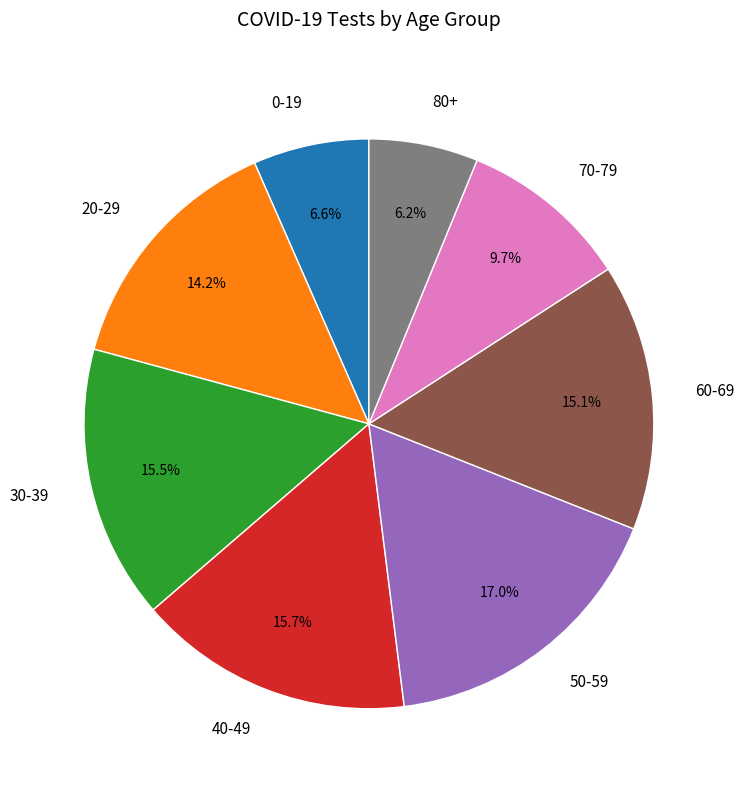

To the nearest percent, what is the difference between the 60-69 and 20-29 slice percentages?

1%